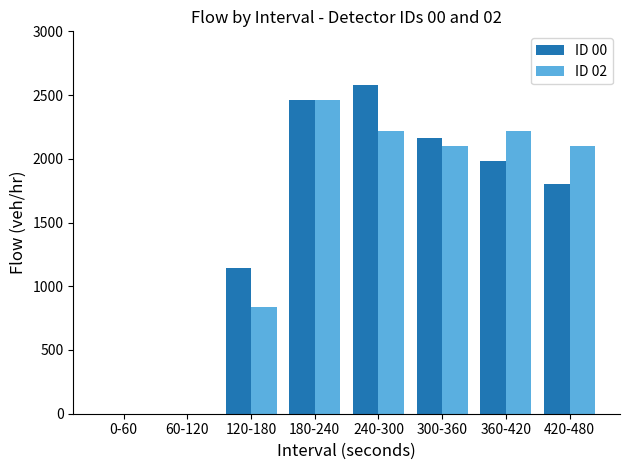

Between 0-60 and 300-360, which series saw the biggest shift?

ID 00